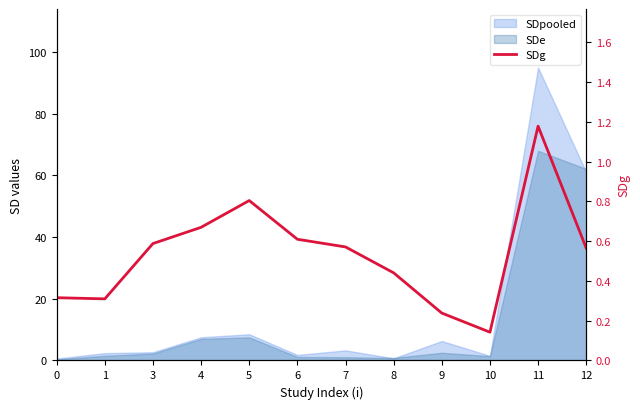

What is the sum of all values?

6.4